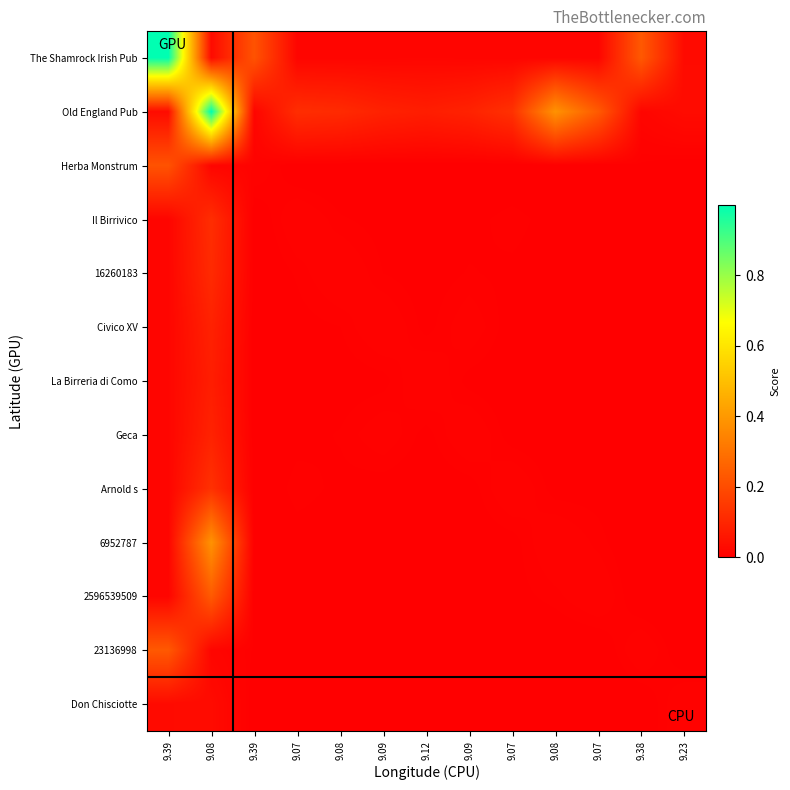

Which series has the widest spread of values?

The Shamrock Irish Pub